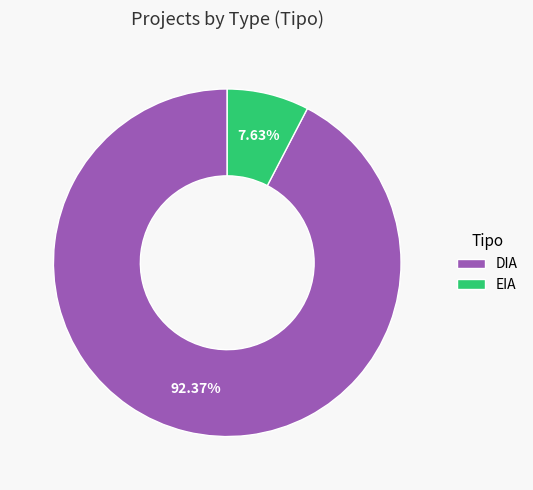

To the nearest percent, what is the combined percentage of EIA and DIA?

100%